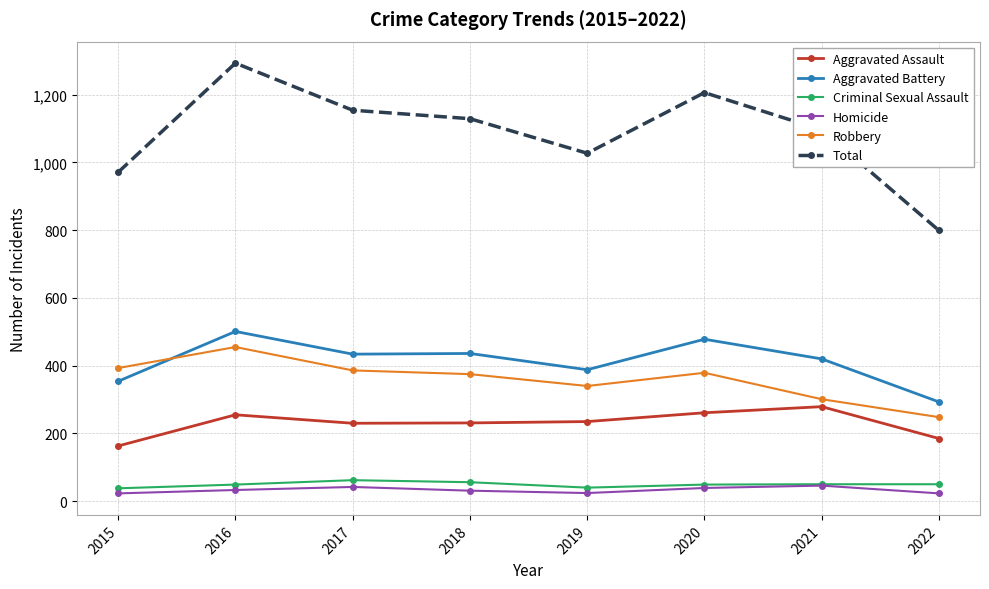

What is the minimum value shown in the chart?

23